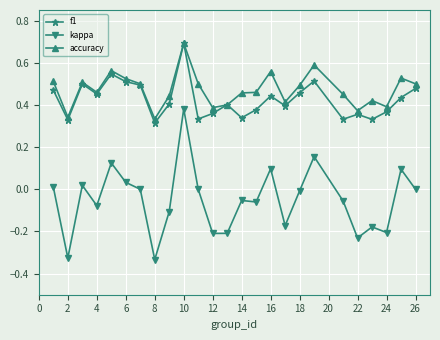

True or false: f1 and kappa cross at least once.

False